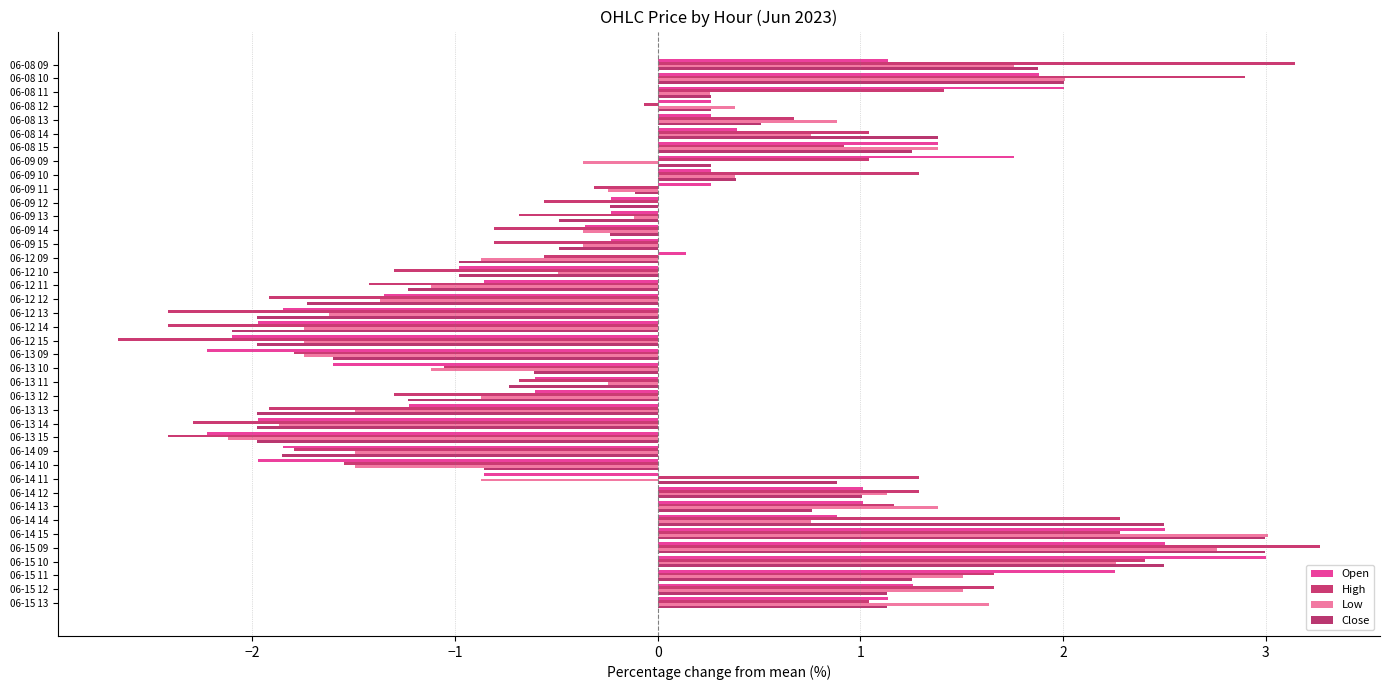

How many data points does each series have?

40